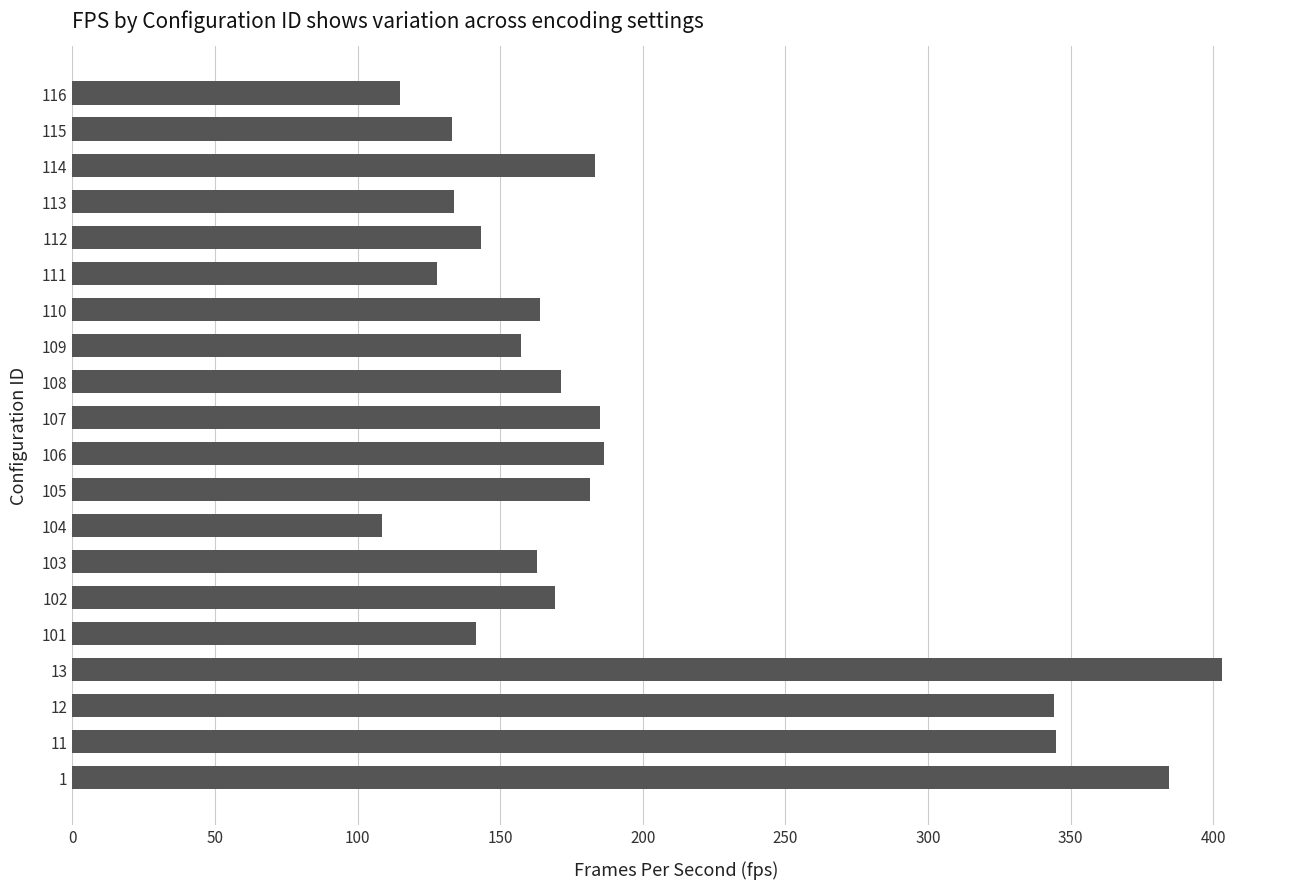

Where is the data nearest to the value 255?

106